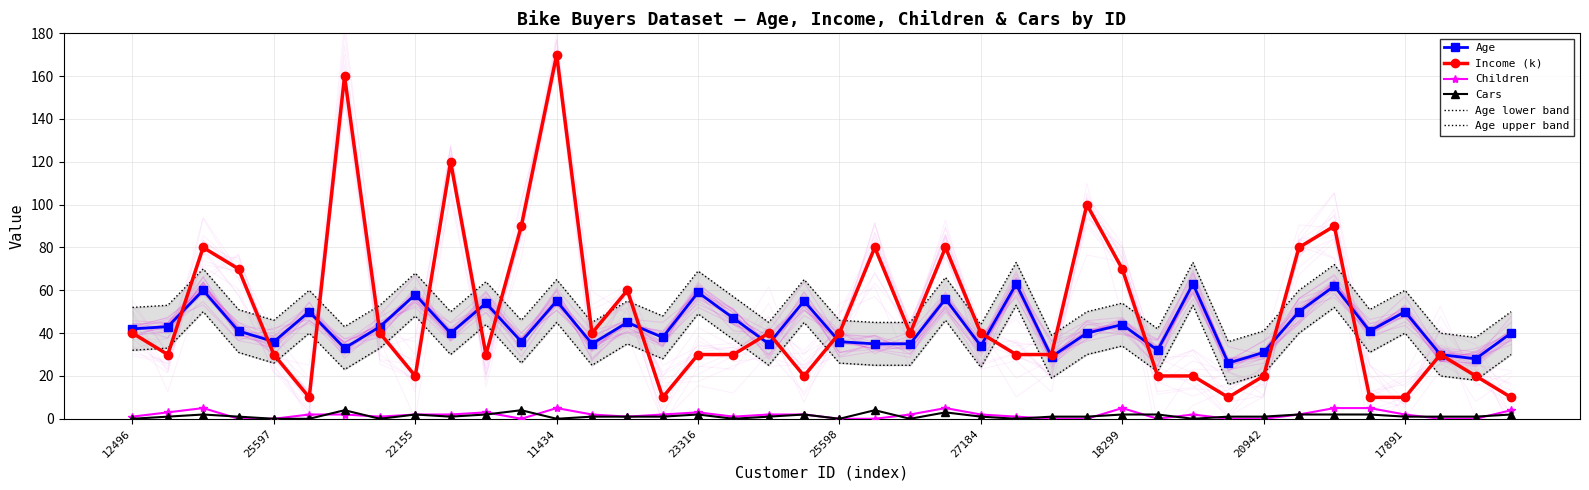

Which series has the widest spread of values?

Income (k)